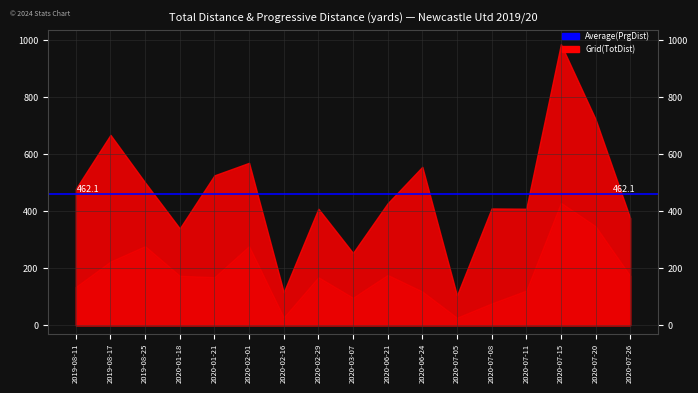

Reading left to right, what are all the values shown in this chart?

TotDist: 2019-08-11=479	2019-08-17=668	2019-08-25=501	2020-01-18=340	2020-01-21=526	2020-02-01=570	2020-02-16=116	2020-02-29=409	2020-03-07=254	2020-06-21=428	2020-06-24=556	2020-07-05=105	2020-07-08=410	2020-07-11=409	2020-07-15=986	2020-07-20=723	2020-07-26=376
PrgDist: 2019-08-11=135	2019-08-17=224	2019-08-25=278	2020-01-18=174	2020-01-21=169	2020-02-01=278	2020-02-16=28	2020-02-29=169	2020-03-07=97	2020-06-21=177	2020-06-24=119	2020-07-05=27	2020-07-08=77	2020-07-11=122	2020-07-15=430	2020-07-20=348	2020-07-26=174